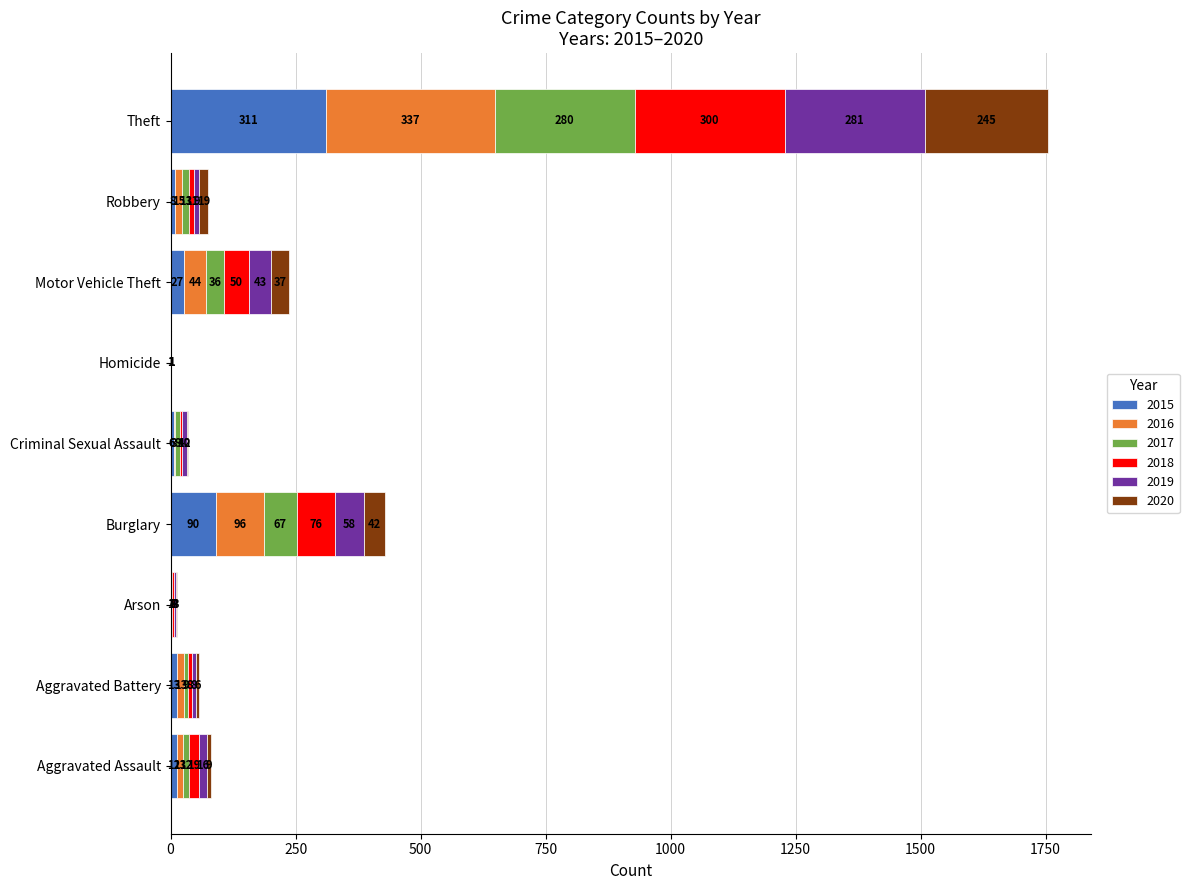

At which category is the sum across all series the highest?

Theft